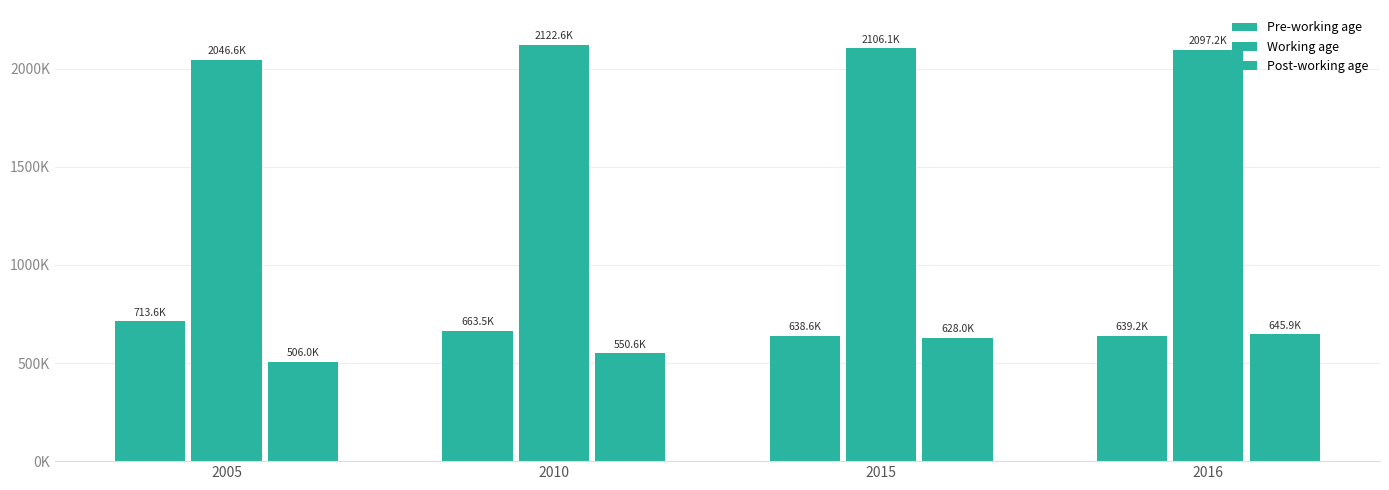

Does the chart contain stacked bars?

No